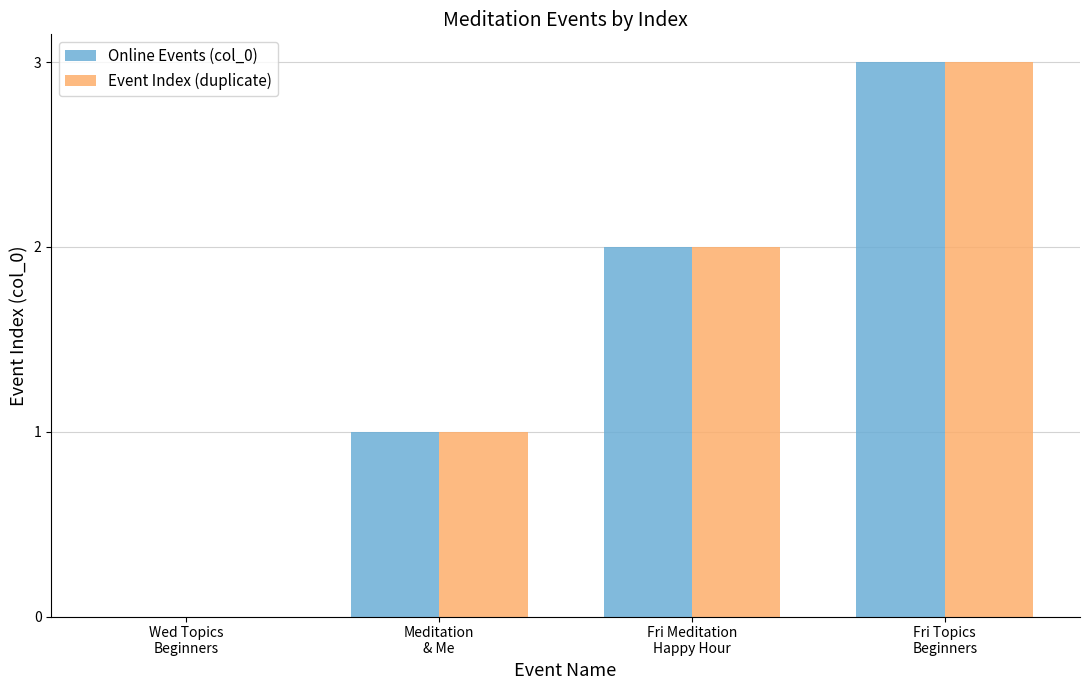

How many groups of bars are there?

4